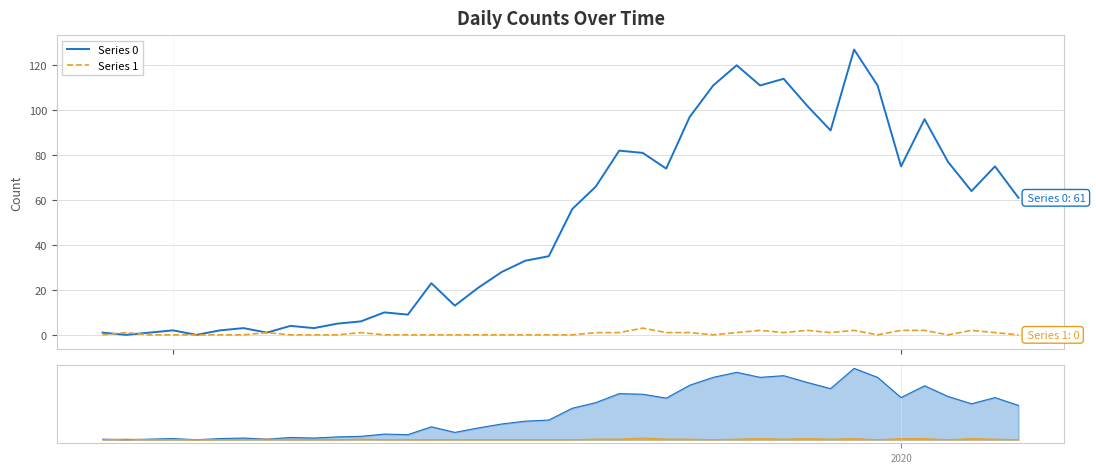

True or false: Series 0 and Series 1 cross at least once.

True